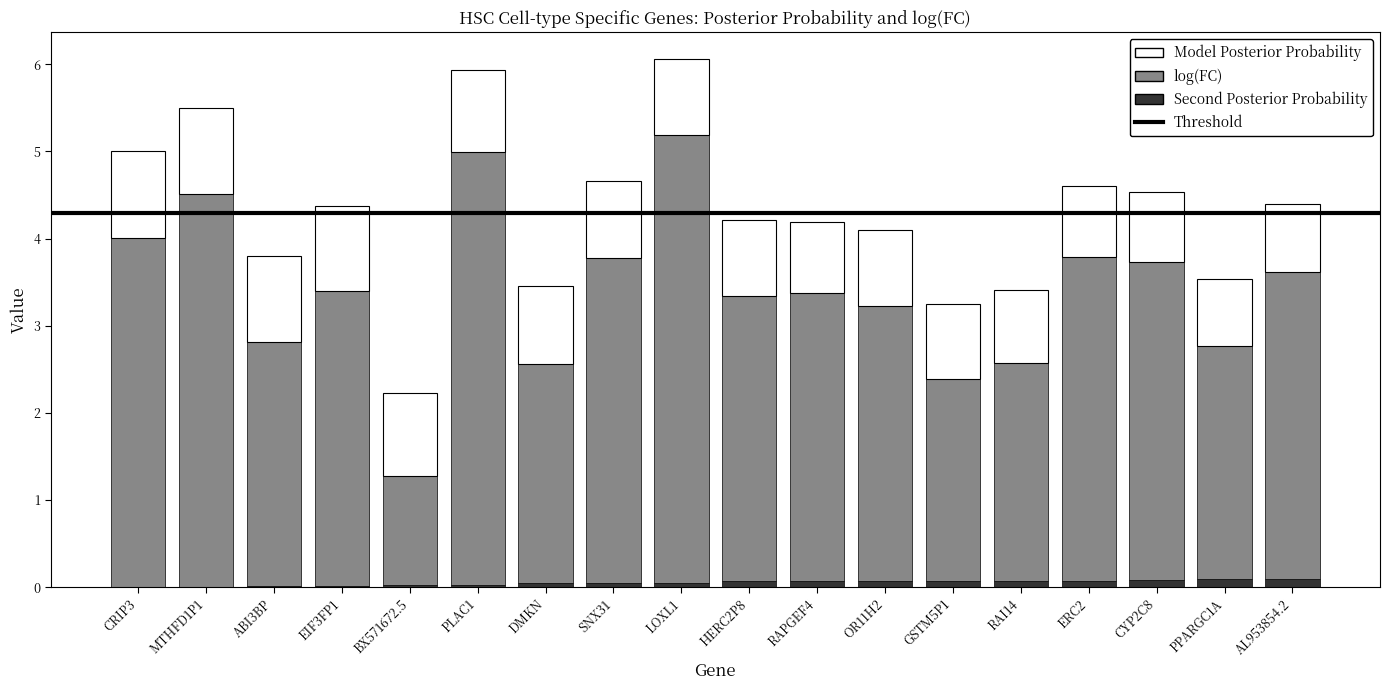

True or false: Second Posterior Probability has a value of 0.1 at RAPGEF4.

True